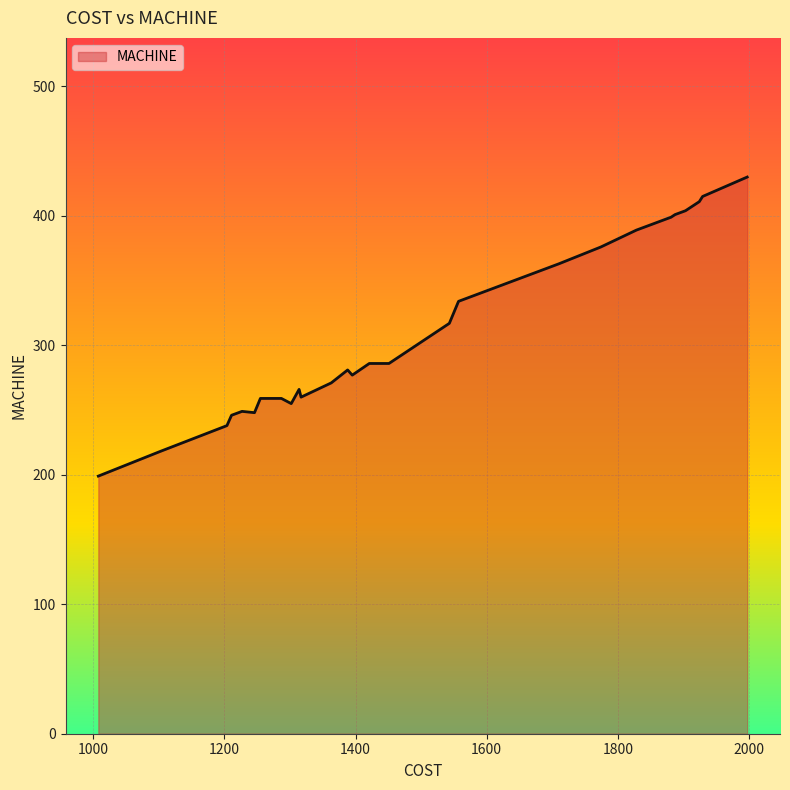

What is the smallest value displayed?

199